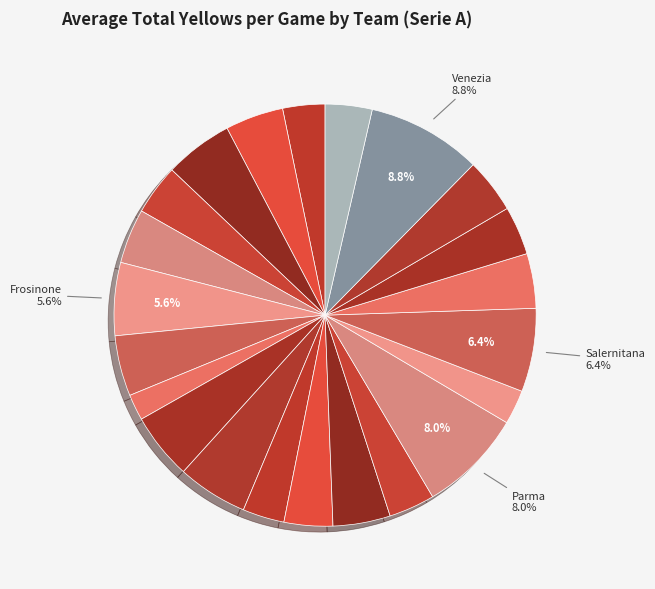

How many slices are in this pie chart?

22